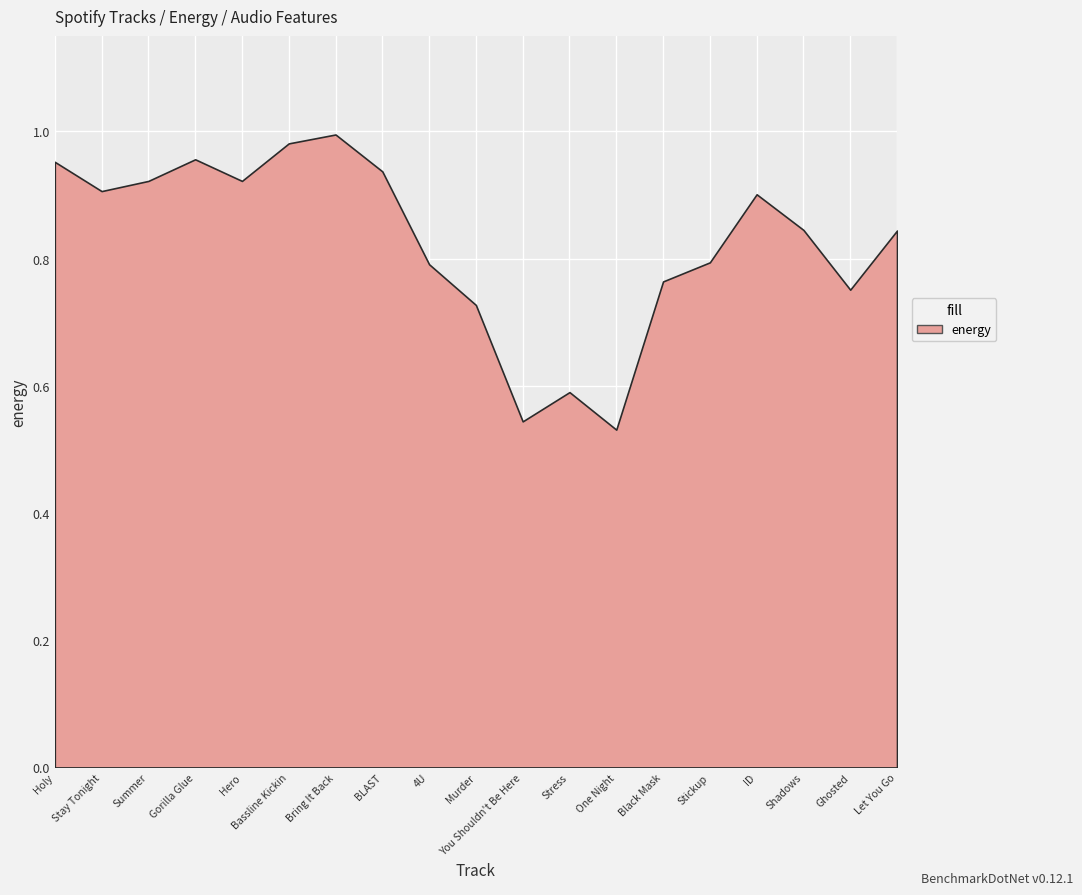

What is the sum of all values?

15.7